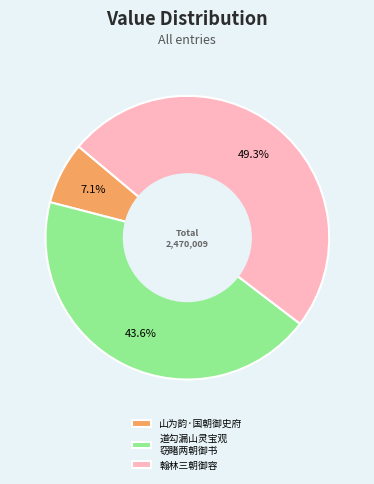

Rank the categories by value from lowest to highest.

山为韵·国朝御史府, 道勾漏山灵宝观 窃睹两朝御书, 翰林三朝御容